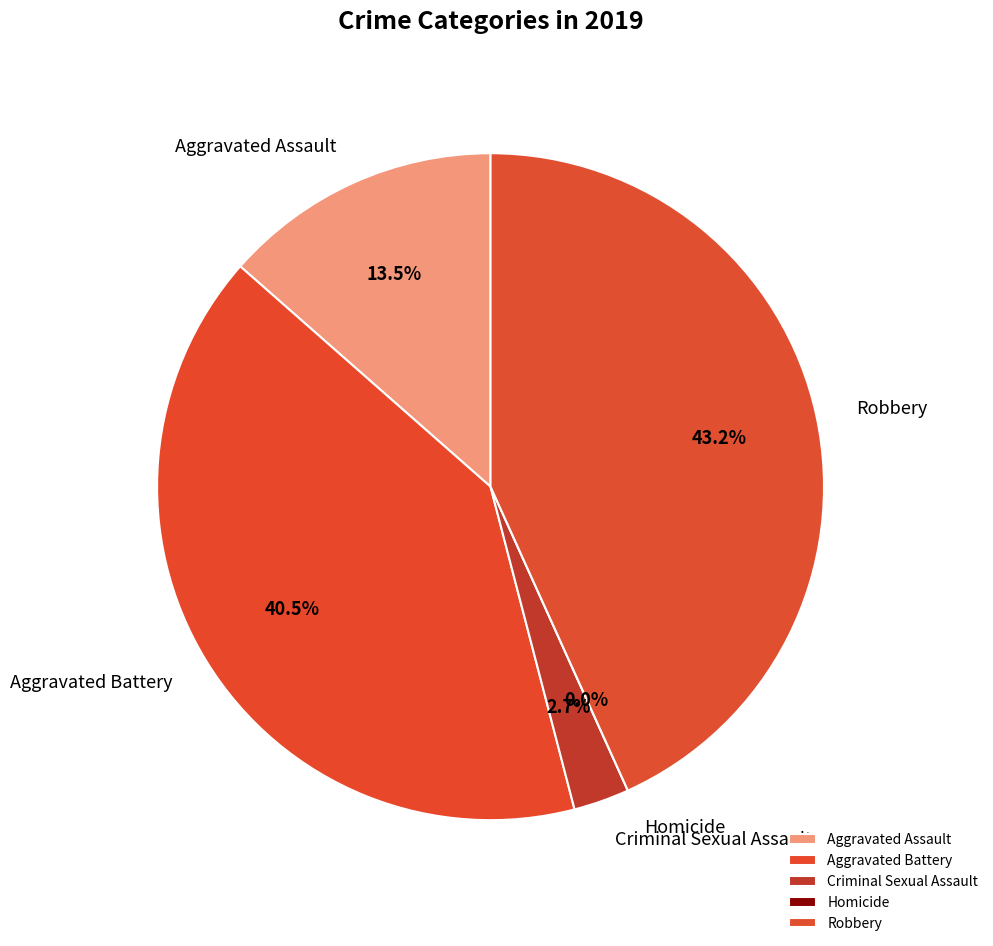

What is the total percentage of Homicide and Aggravated Assault?

13.5%